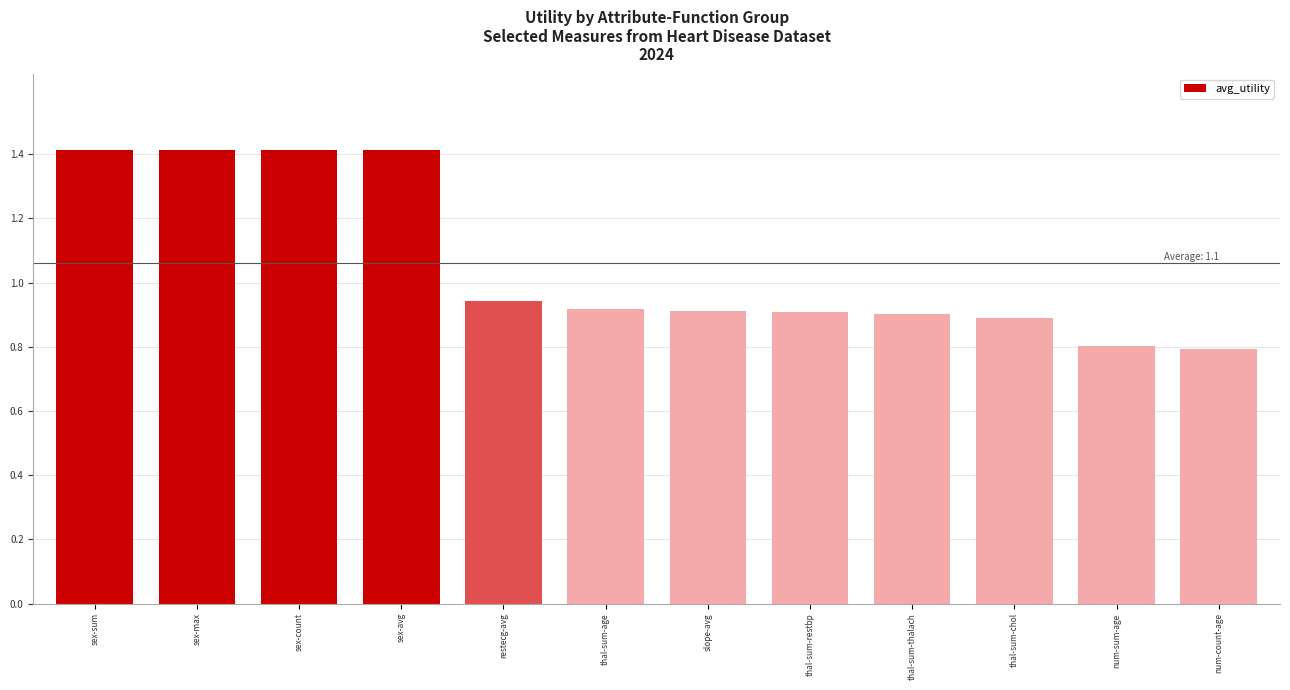

What is the maximum value shown in the chart?

1.4